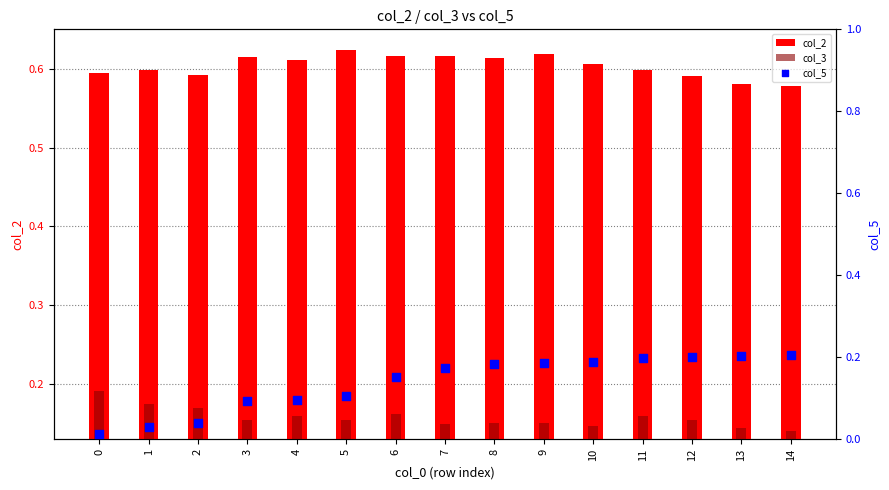

At which category is the sum across all series the highest?

11